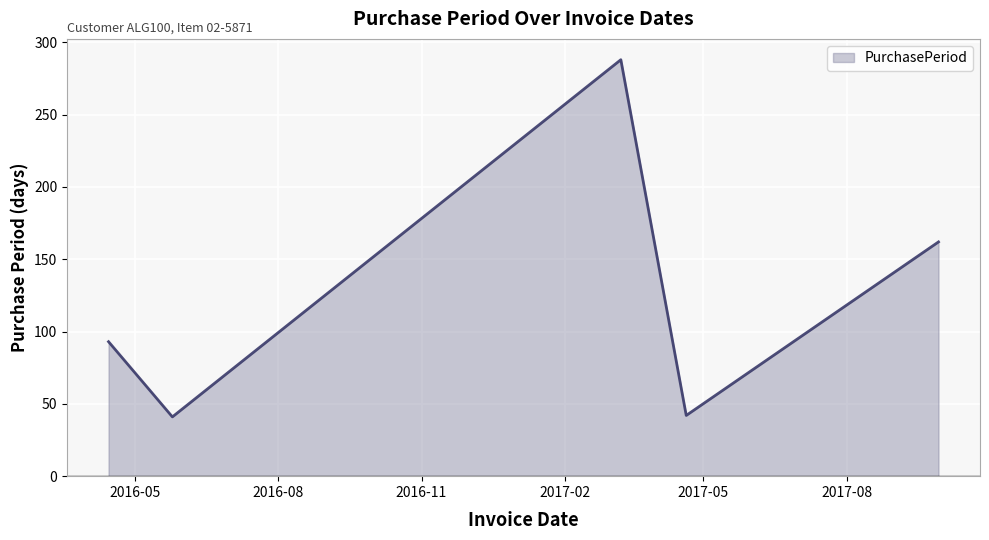

What is the minimum value shown in the chart?

41